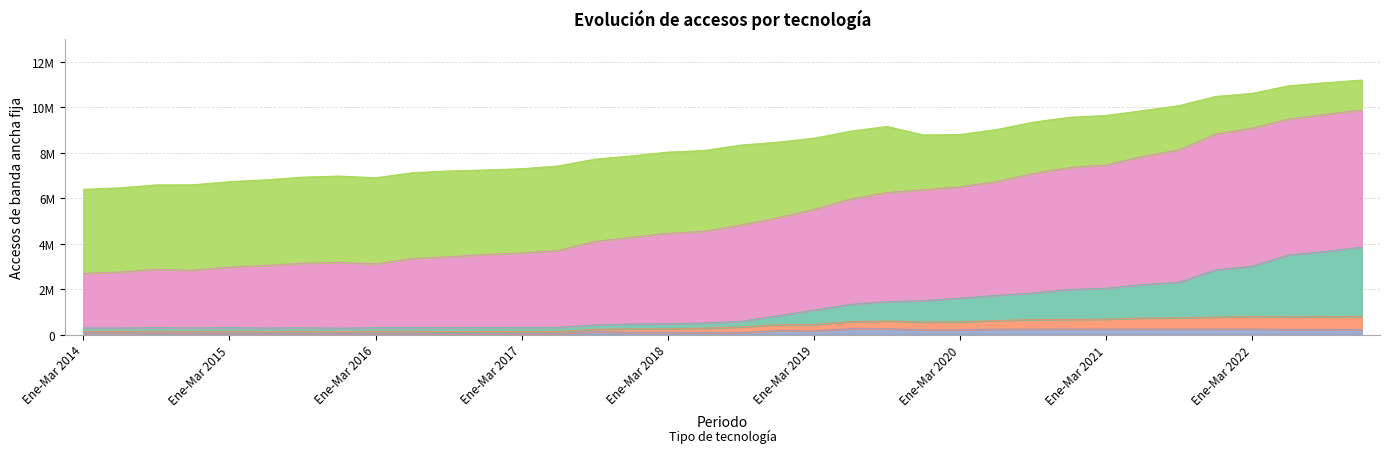

At which category is the sum across all series the highest?

Oct-Dic 2022